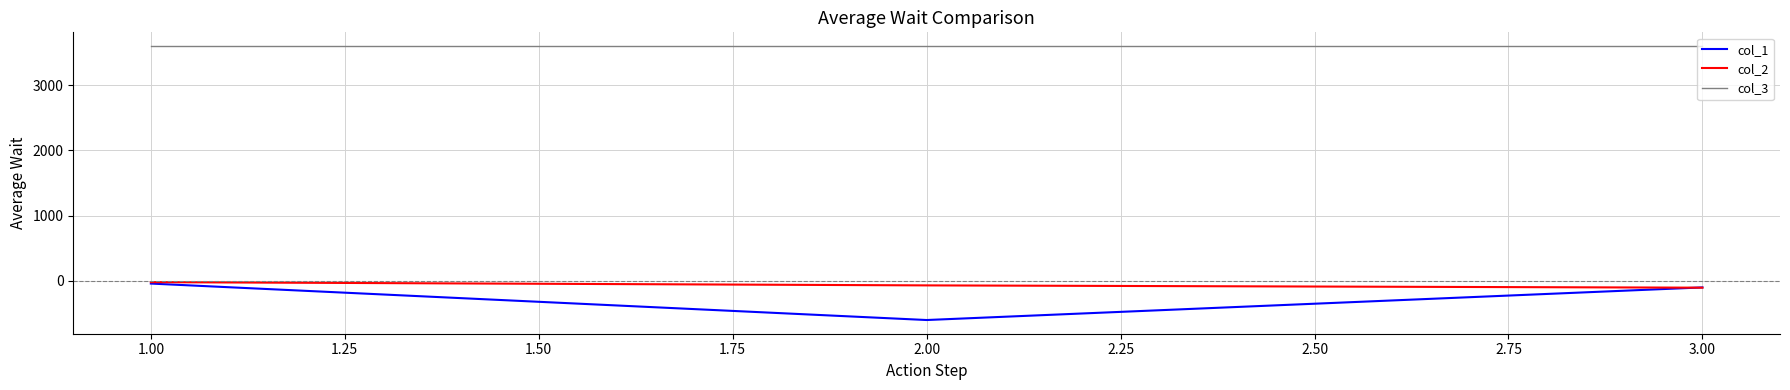

Reading right to left, what are all the values shown in this chart?

col_1: -101	-601	-42
col_2: -105	-70	-20
col_3: 3600	3600	3600